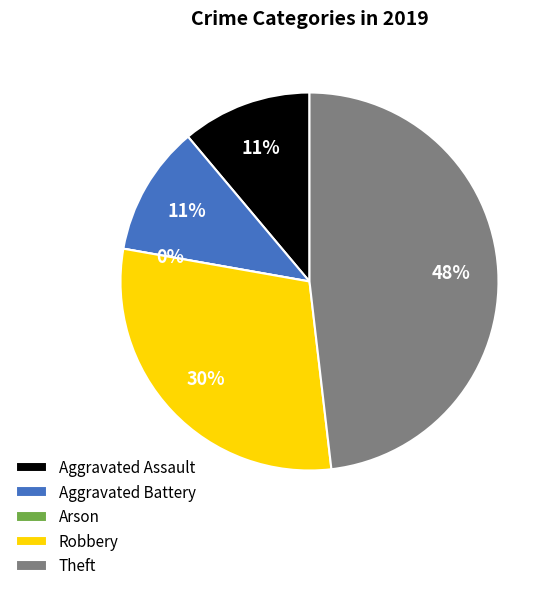

What is the smallest slice in the pie chart?

Arson